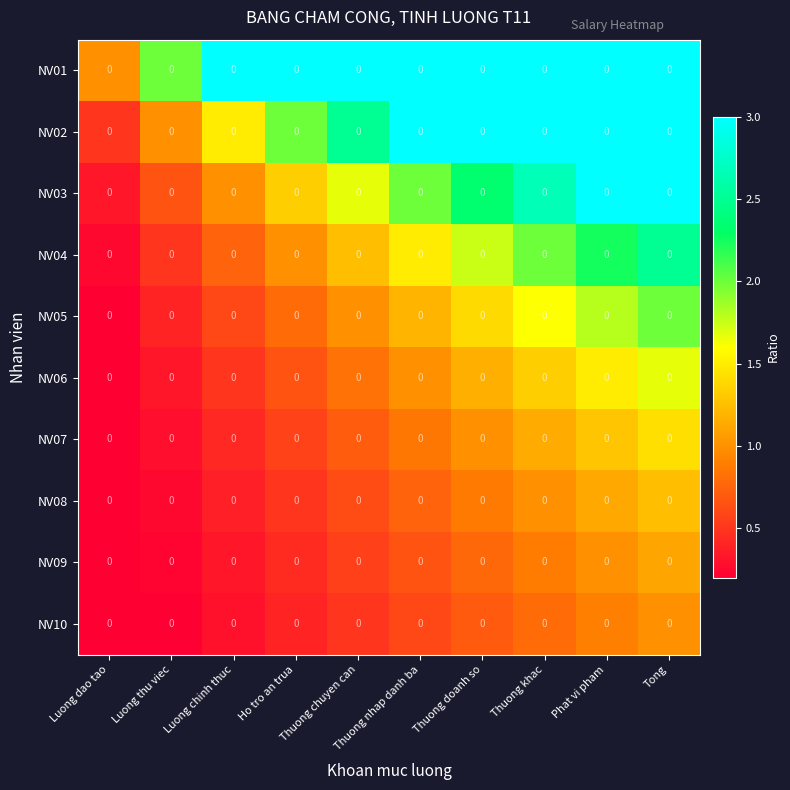

How many NV06 values are between 0 and 1?

6